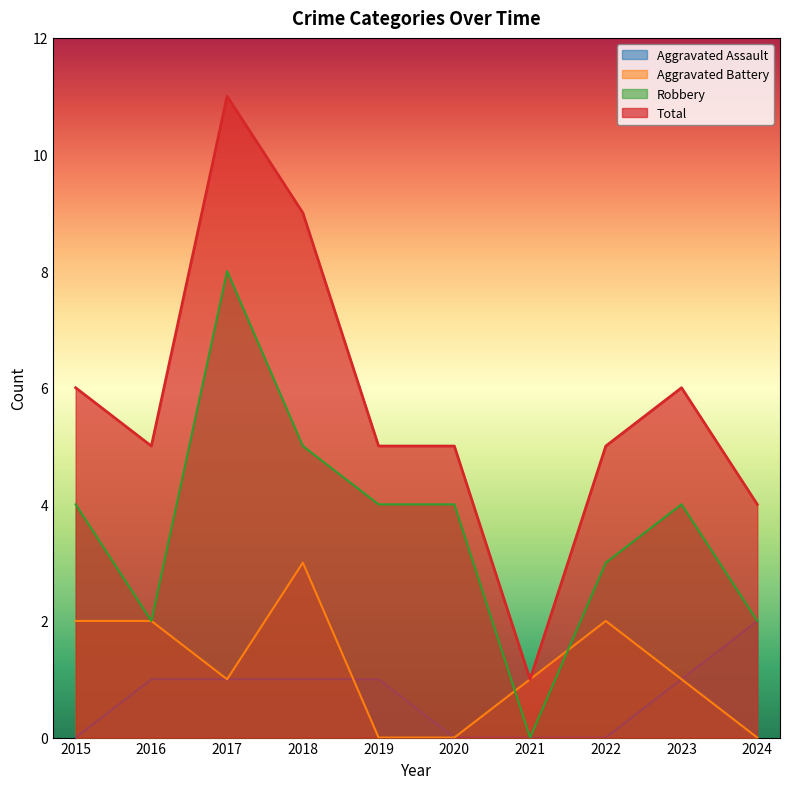

Which label corresponds to the largest value in the chart?

2017